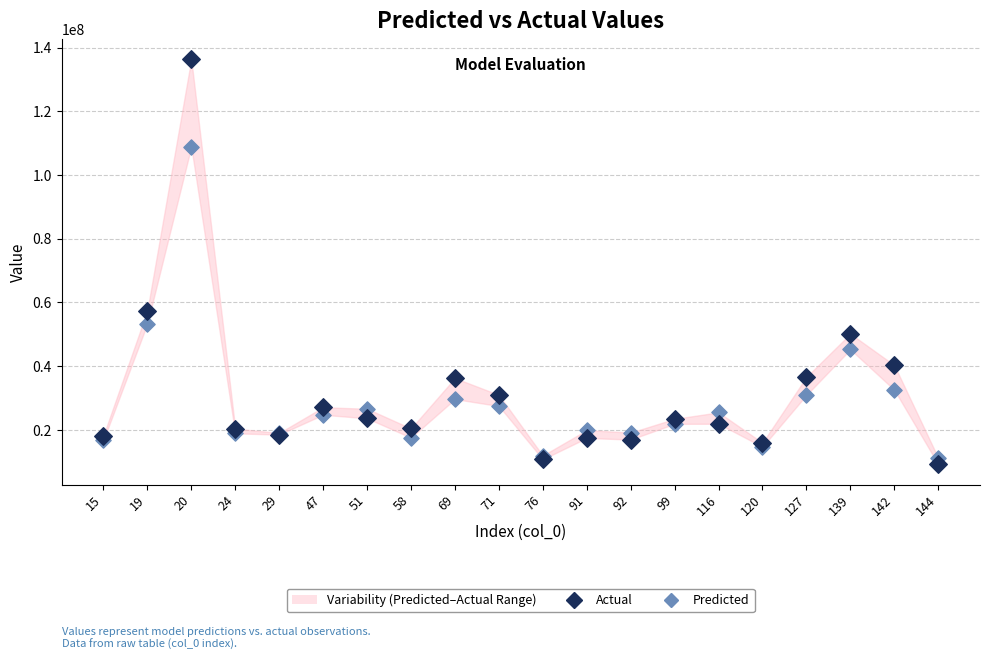

Which series contains the highest Y value?

Actual